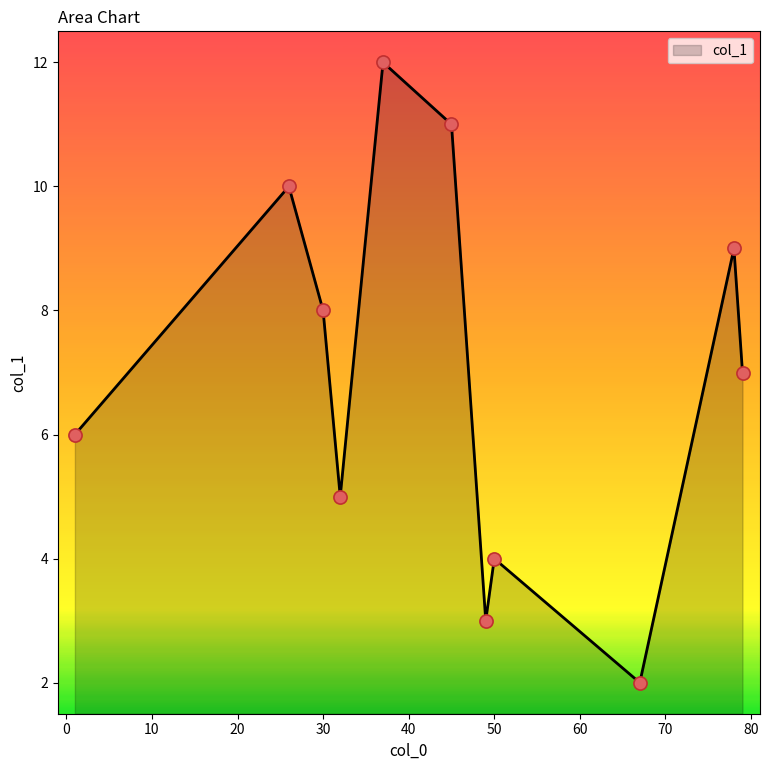

What is the minimum value shown in the chart?

2.0